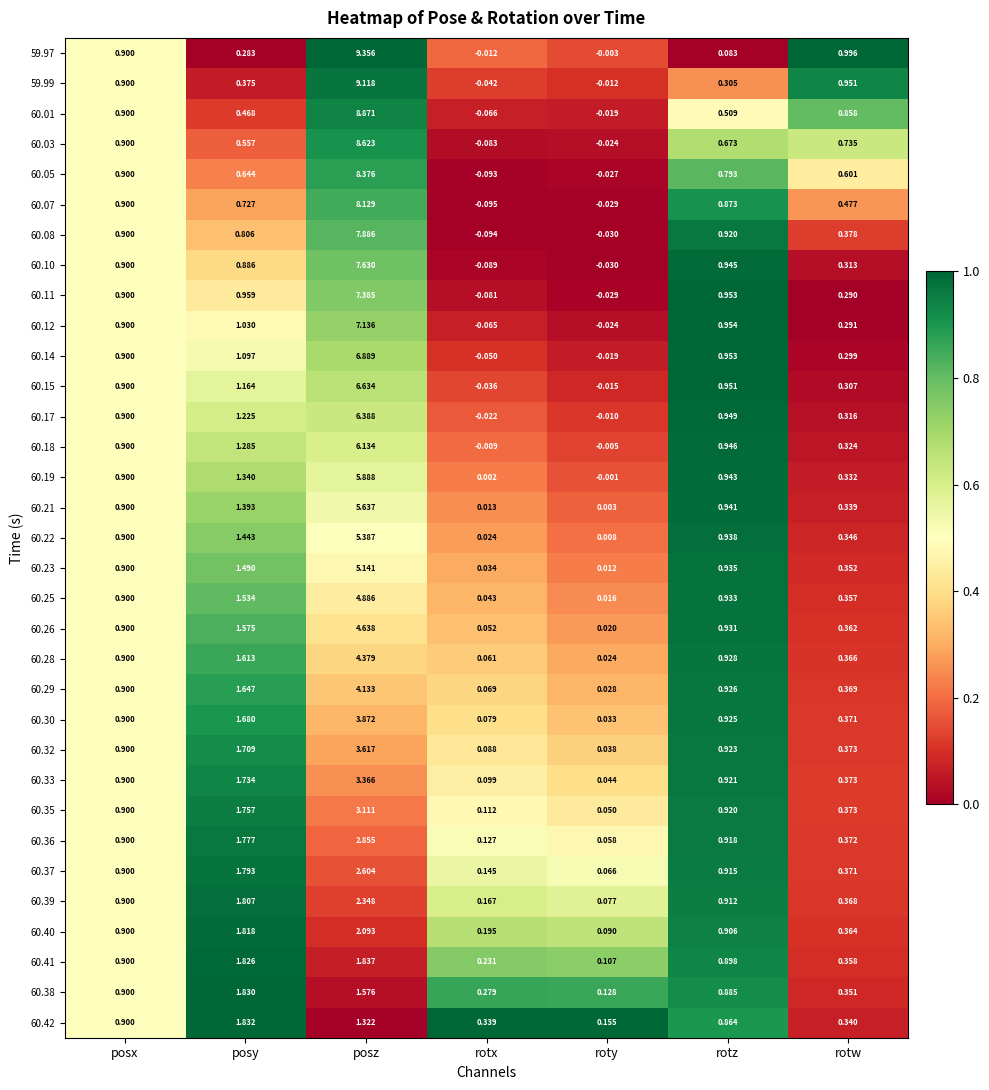

Which series has the largest total across all categories?

59.97